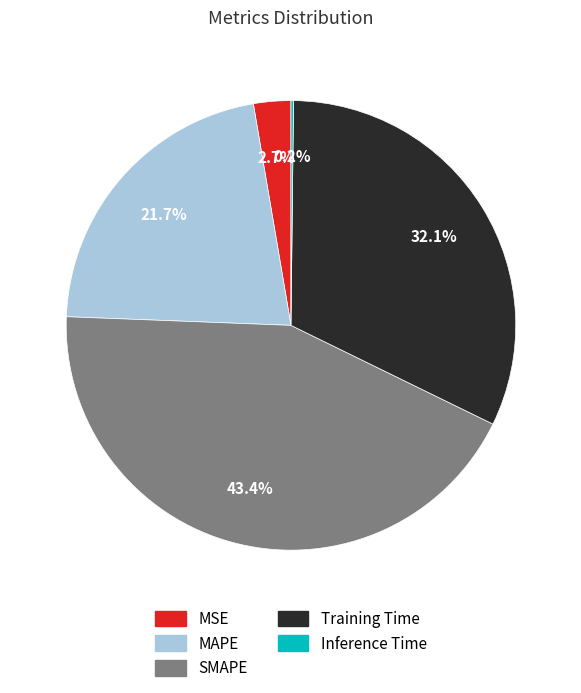

What percentage is NOT represented by SMAPE?

56.6%